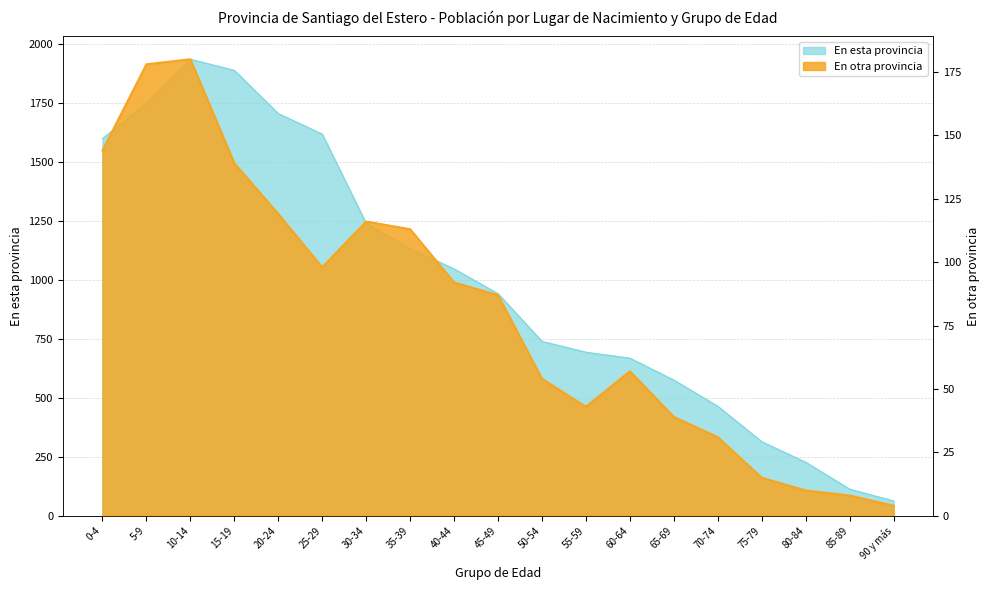

Is it true that En esta provincia equals 282 at 50-54?

False